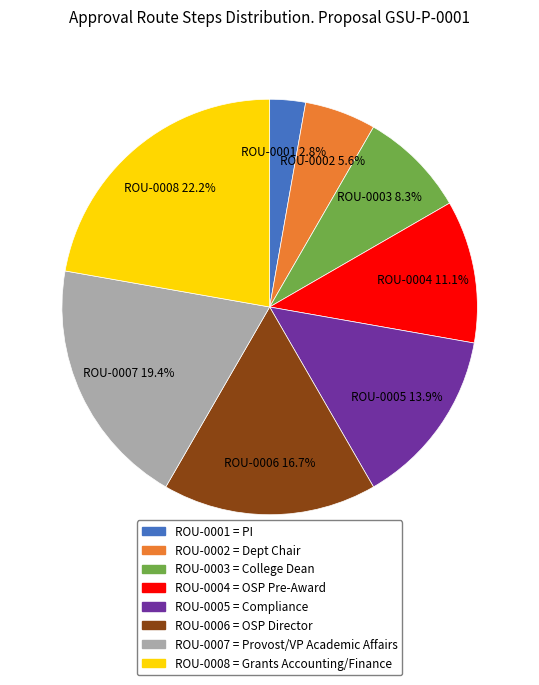

How many segments does this pie chart have?

8